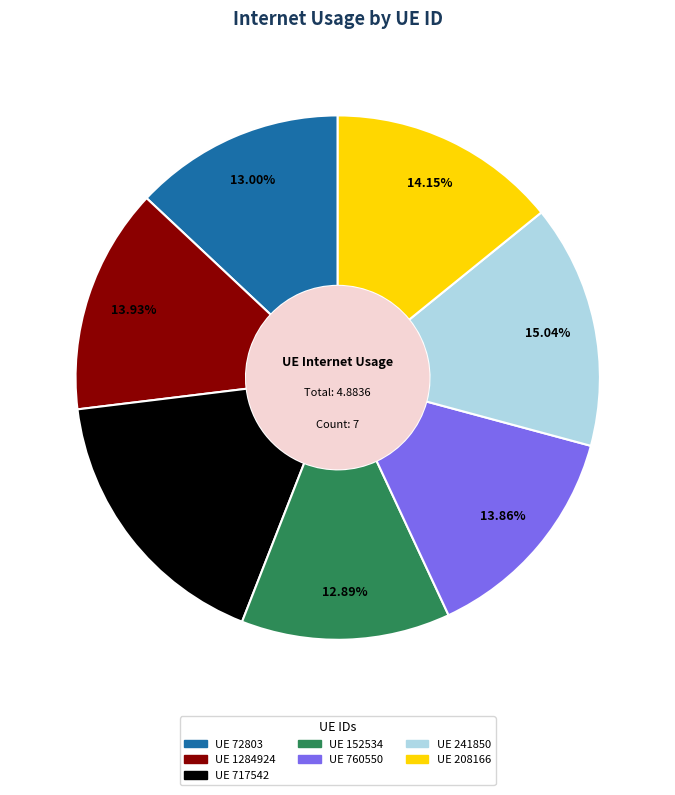

Is there any slice that represents more than half of the pie?

No